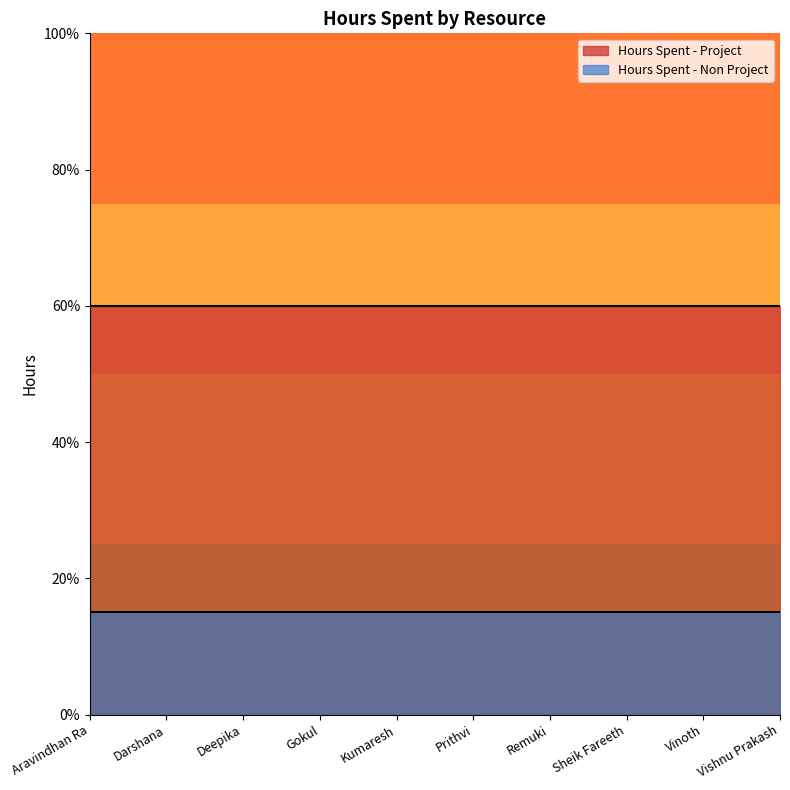

What is the label of the 10th point from the left?

Vishnu Prakash